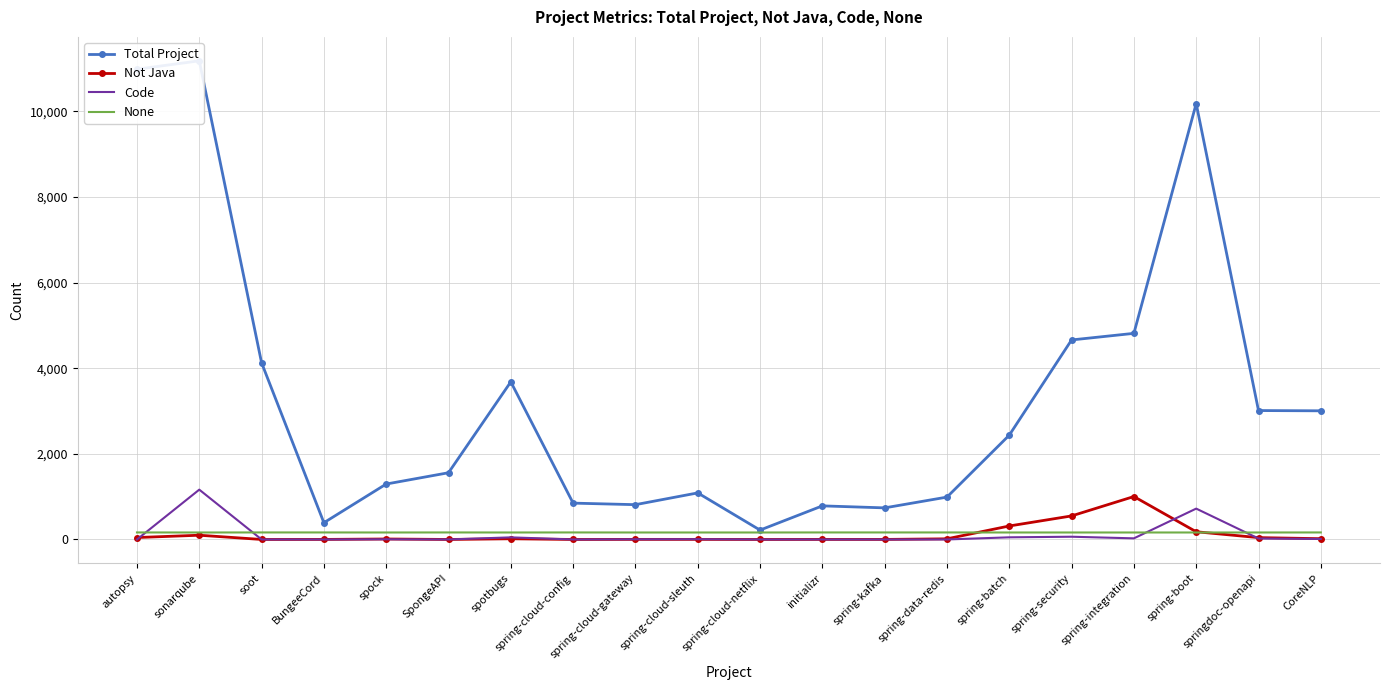

What is the total value across all series at spring-batch?

2965